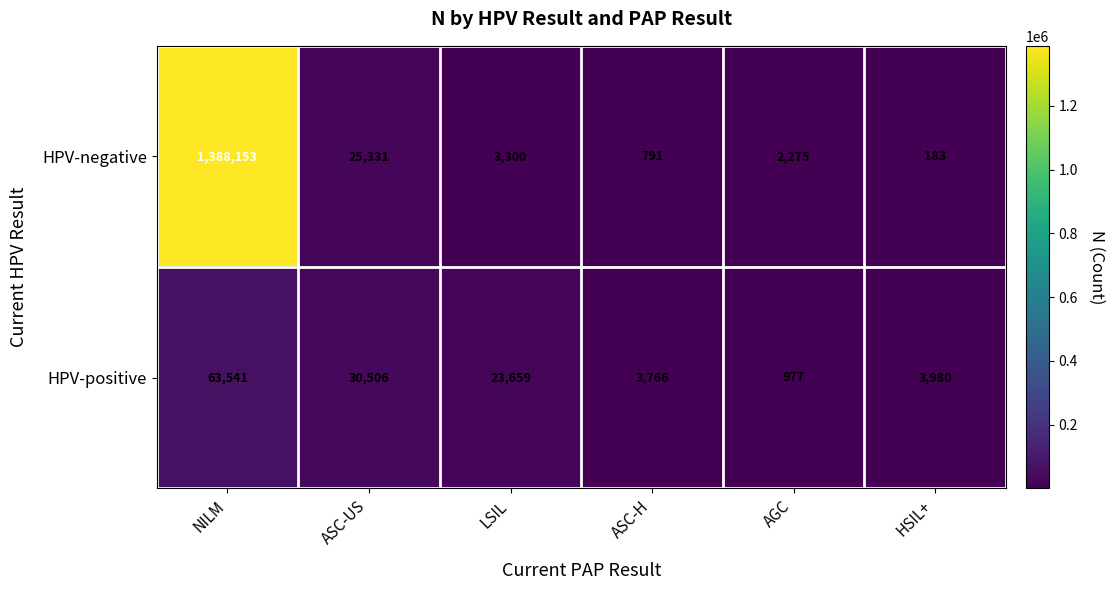

True or false: HPV-negative has a value of 2275 at AGC.

True